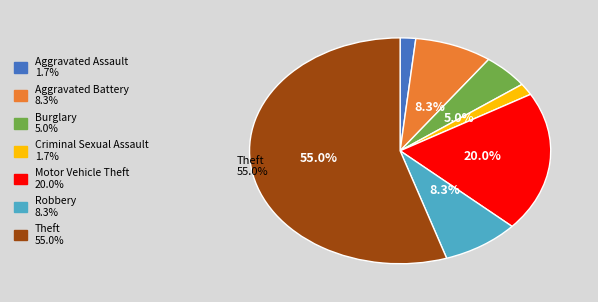

Does any single category account for the majority?

Yes